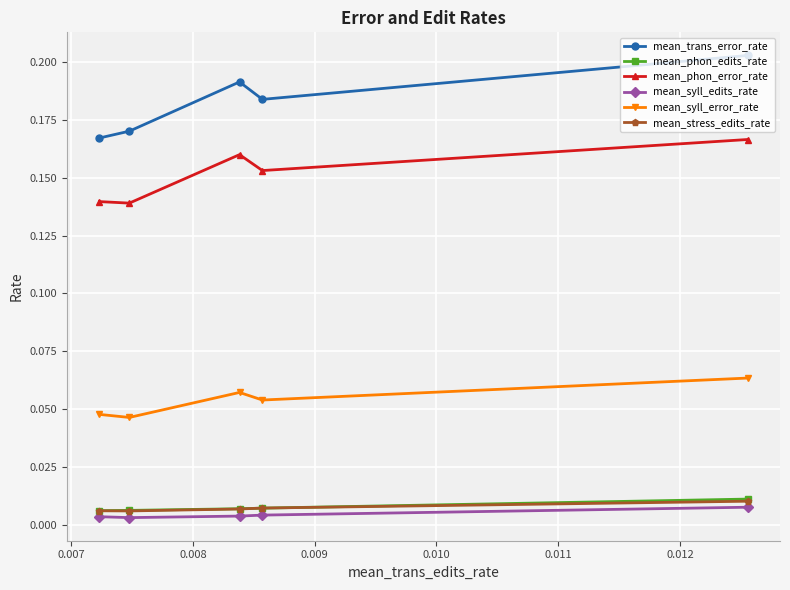

Which series has the largest total across all categories?

mean_trans_error_rate